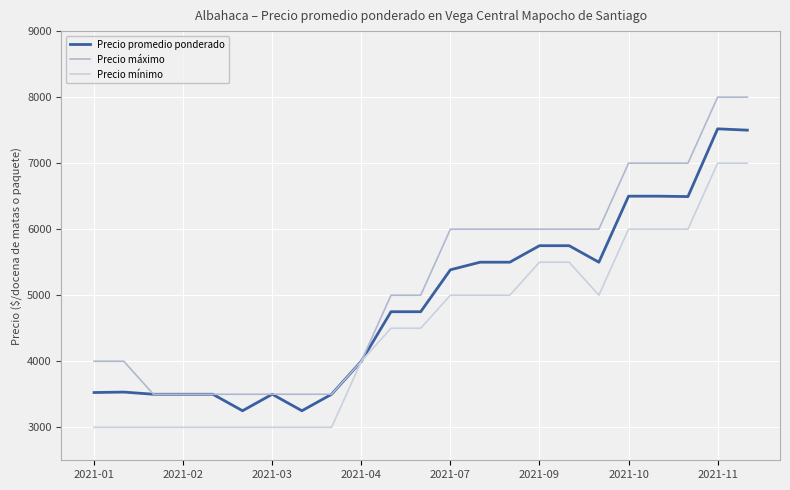

Does the chart have visible grid lines?

Yes